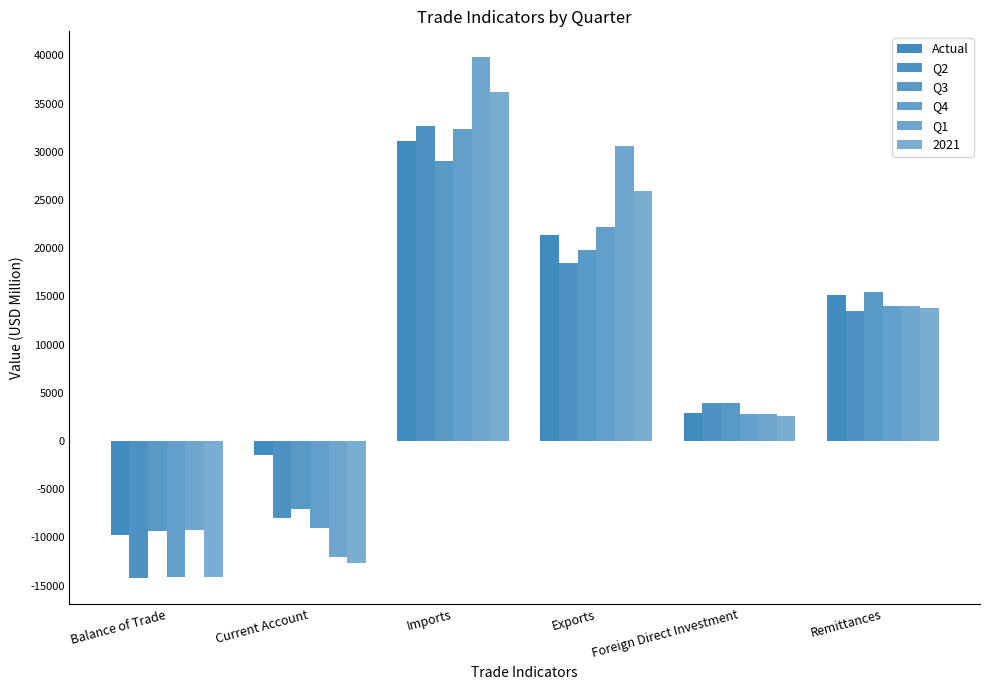

True or false: Actual has a value of -2022.5 at Current Account.

False